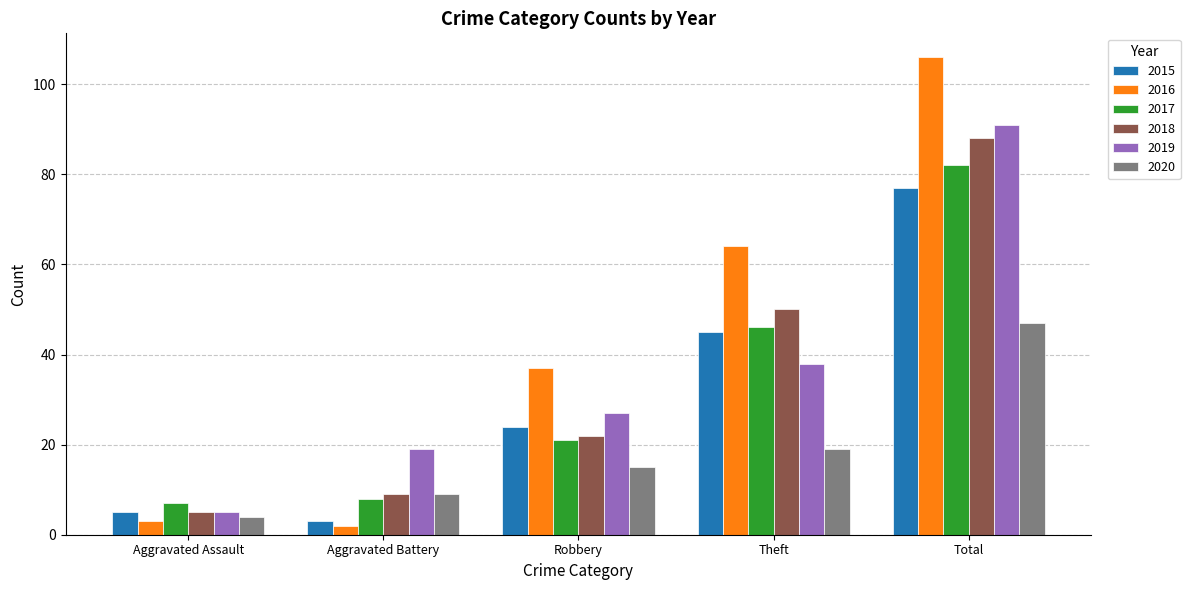

What is the label of the 4th bar from the left?

Theft